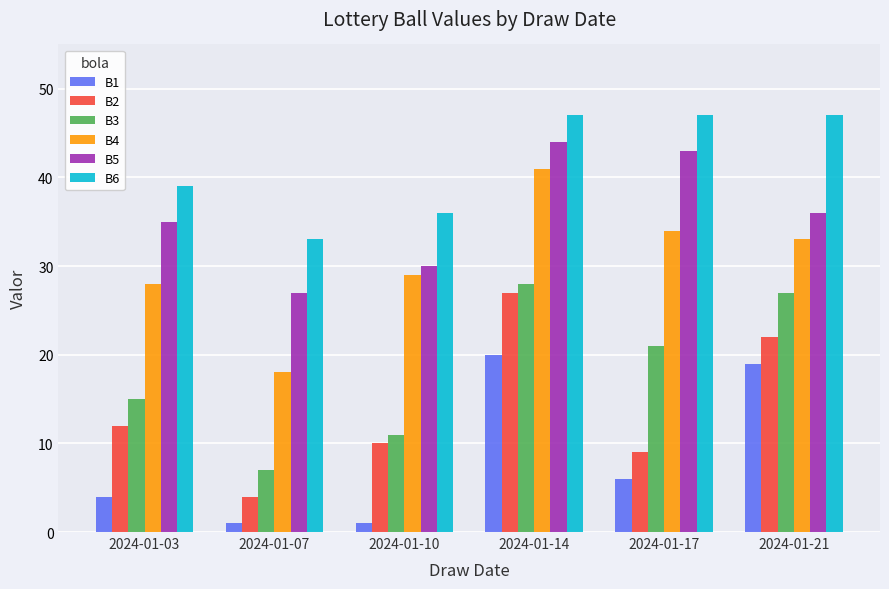

What are all the series names shown in the legend?

B1, B2, B3, B4, B5, B6